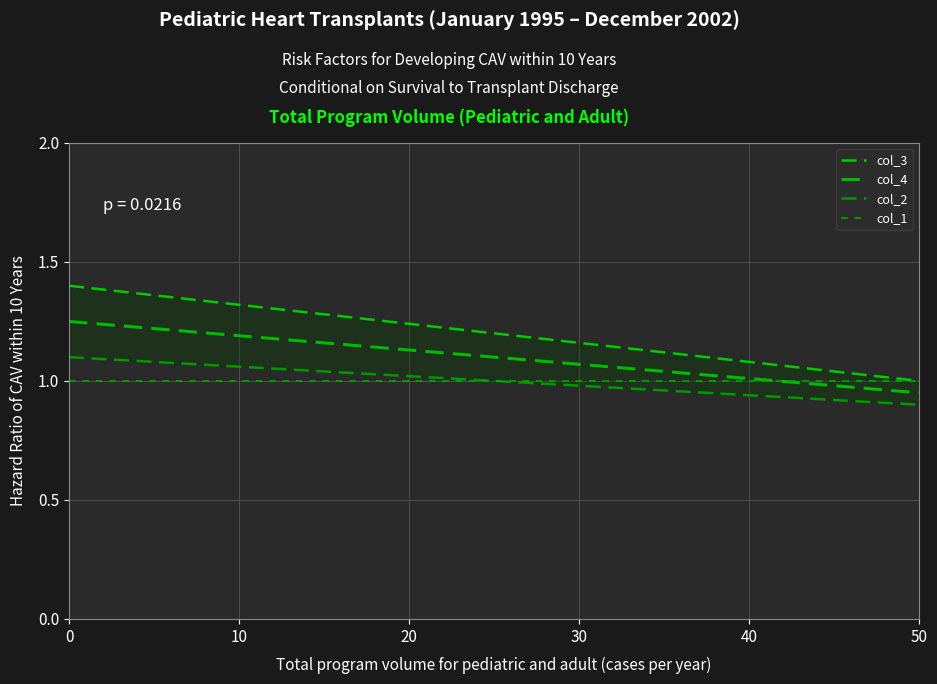

How many lines are shown in the chart?

4